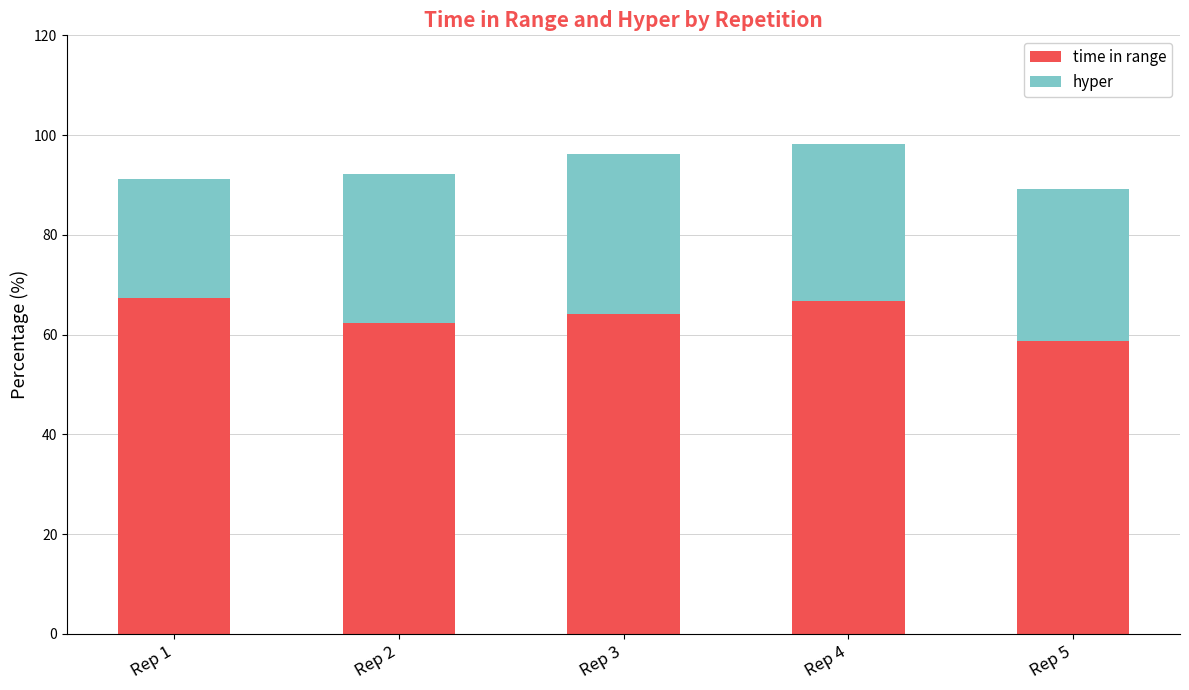

True or false: time in range has a value of 64.0 at Rep 3.

True